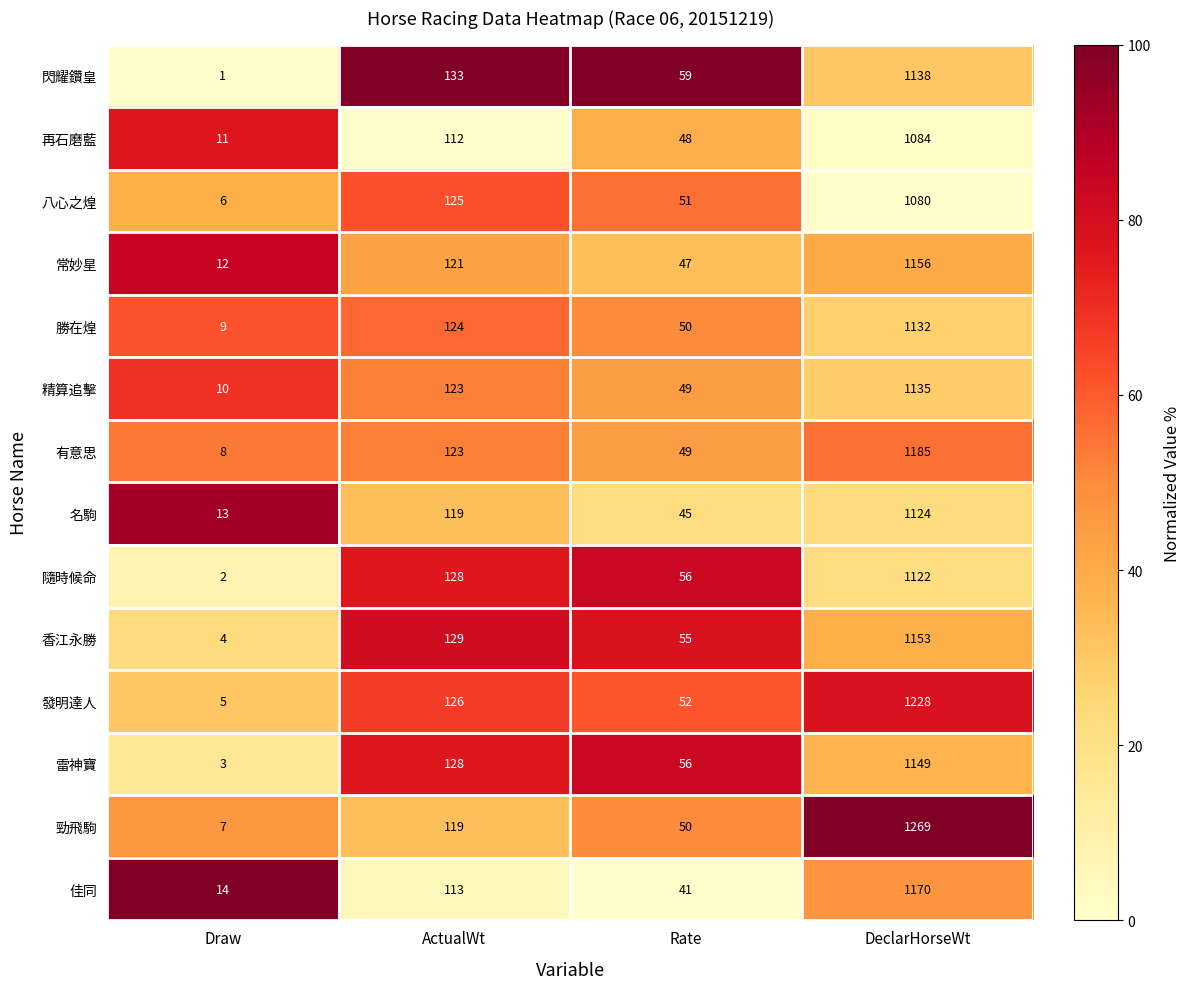

What is the total value across all series at Draw?

105